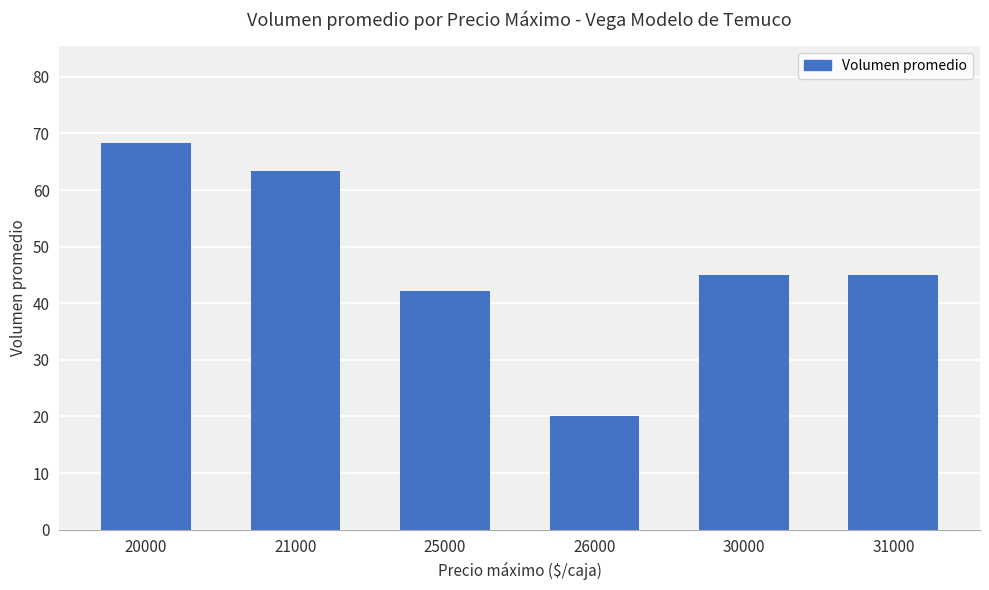

Where does the data first go above 45?

20000